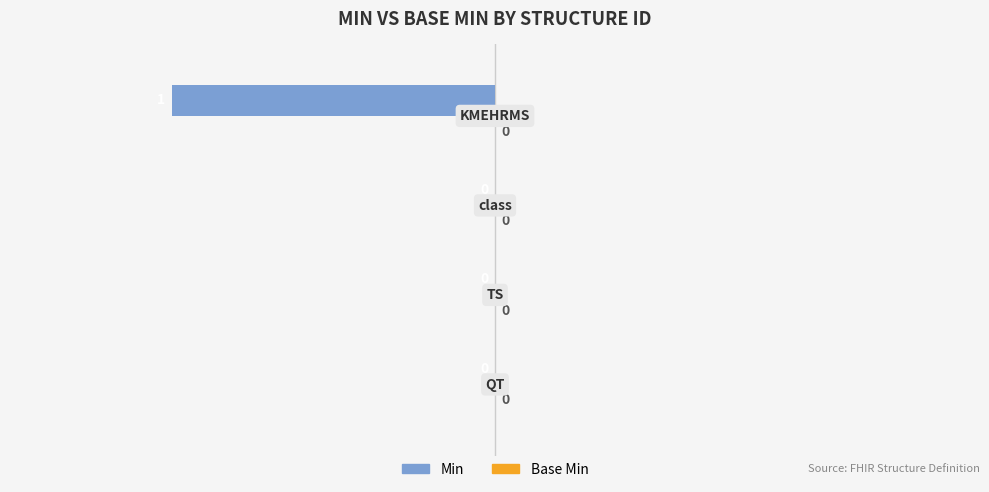

How many series are shown in this chart?

1